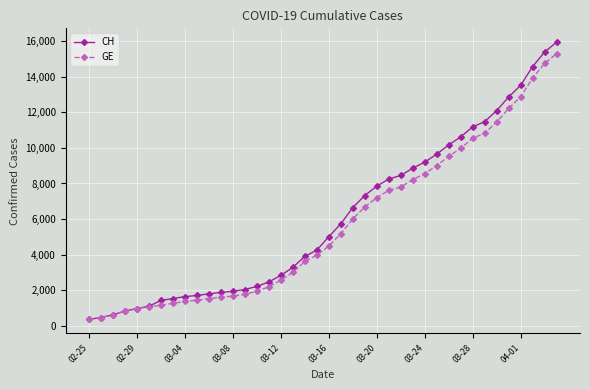

What is the value of the CH point at the 16th from the left?

2472